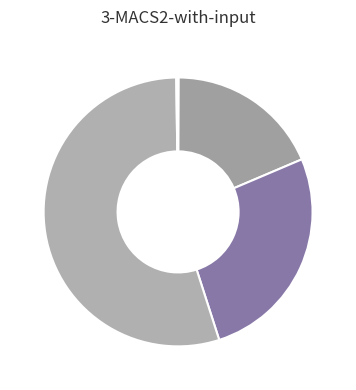

What is the smallest slice in the pie chart?

MSE